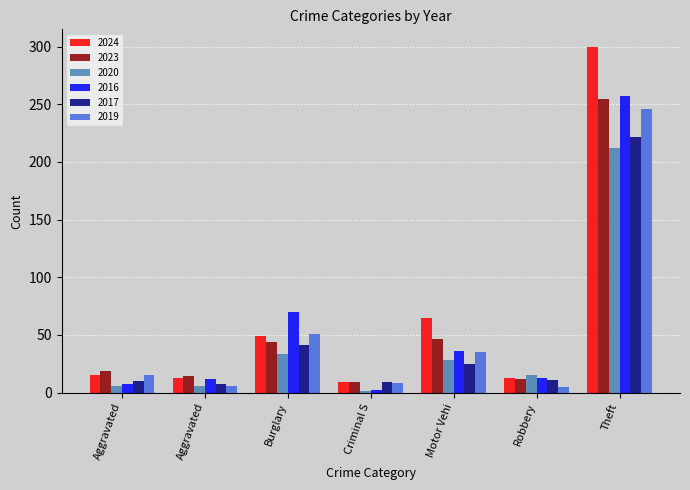

What is the maximum value for 2024?

300